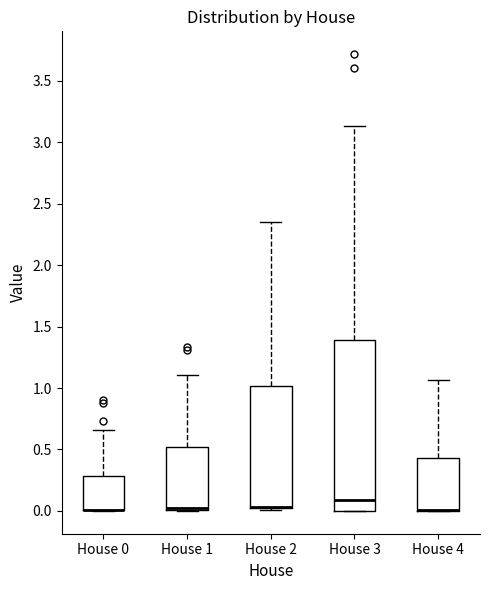

Reading left to right, read every box against the y-axis: the position of its median line, the range the box covers, and the ends of its whiskers. The values are not printed on the chart, so give them approximately, as read against the axis.

House 0: median 0.00 (drawn on the box's lower edge), box 0.00 to 0.30, whiskers 0.00 to 0.65
House 1: median 0.00 (drawn on the box's lower edge), box 0.00 to 0.50, whiskers 0.00 to 1.10
House 2: median 0.05 (drawn on the box's lower edge), box 0.00 to 1.00, whiskers 0.00 to 2.35
House 3: median 0.10, box 0.00 to 1.40, whiskers 0.00 to 3.15
House 4: median 0.00 (drawn on the box's lower edge), box 0.00 to 0.45, whiskers 0.00 to 1.05